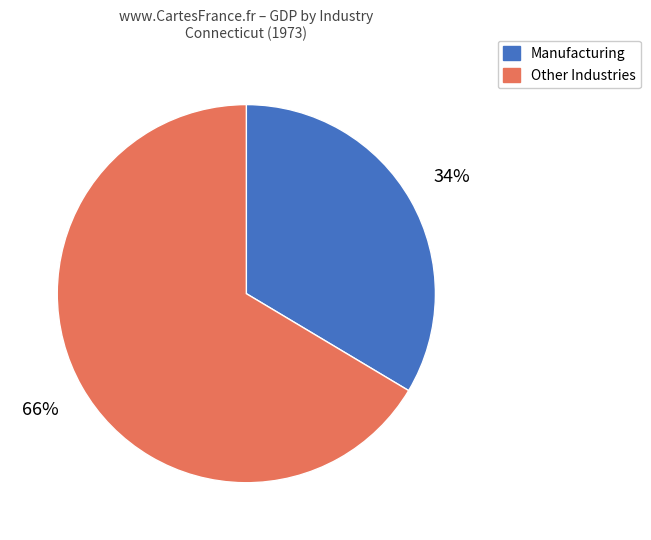

True or false: Manufacturing accounts for 34% of the total.

True